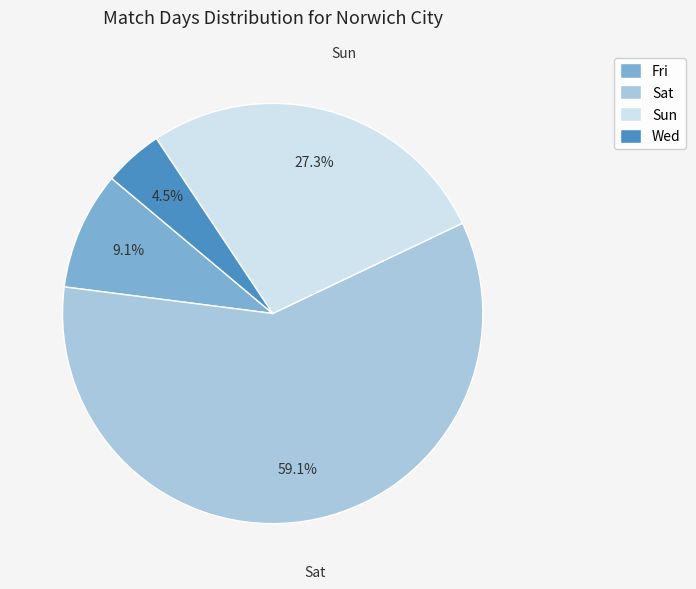

Is there a majority slice in this chart?

Yes